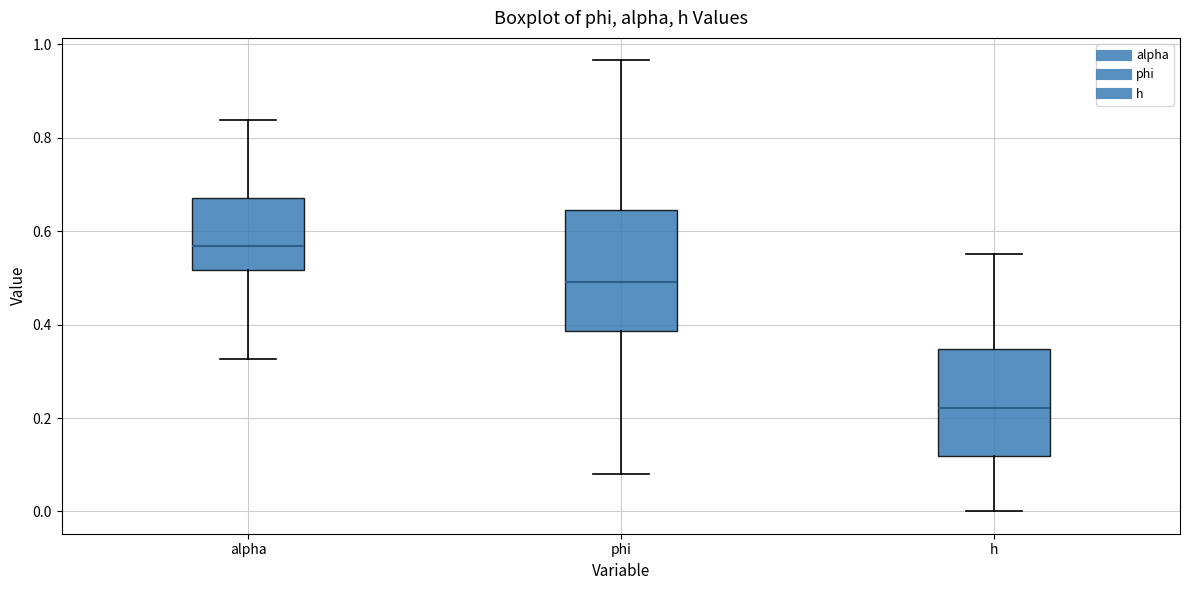

Reading left to right, transcribe this box plot: for each box, give where its median line is, the range the box spans, and where its two whiskers end, as read against the y-axis. The values are not printed on the chart, so give them approximately, as read against the axis.

alpha: median 0.56, box 0.52 to 0.68, whiskers 0.32 to 0.84
phi: median 0.50, box 0.38 to 0.64, whiskers 0.08 to 0.96
h: median 0.22, box 0.12 to 0.34, whiskers 0.00 to 0.56